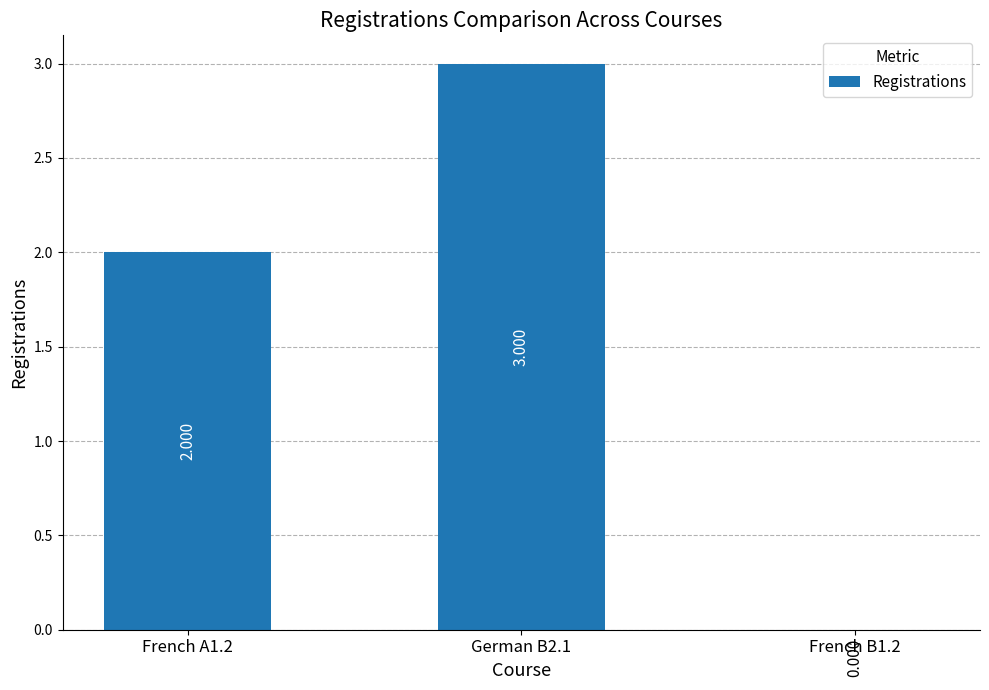

Is it true that the value at German B2.1 is 3?

True